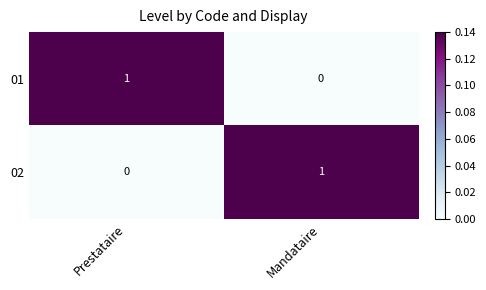

Which category has the lowest value in the 01 series?

Mandataire